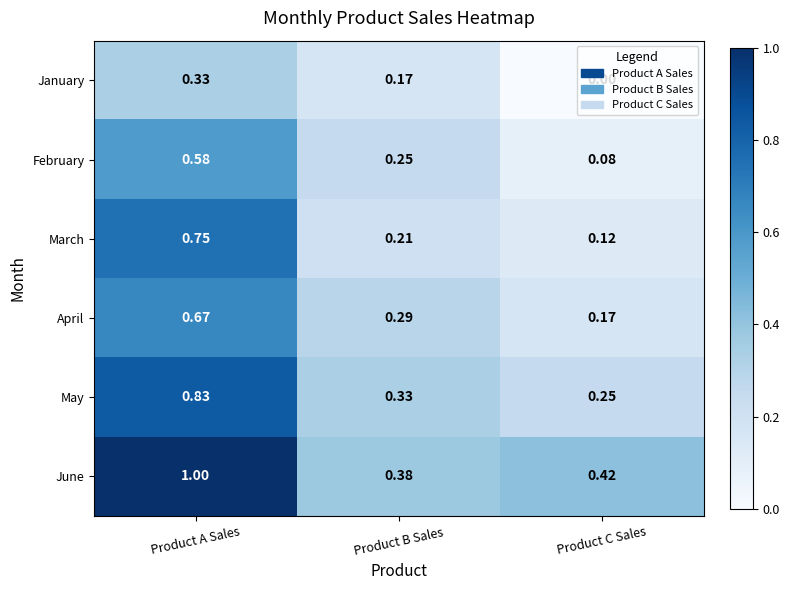

Which label corresponds to the largest value in the chart?

Product A Sales